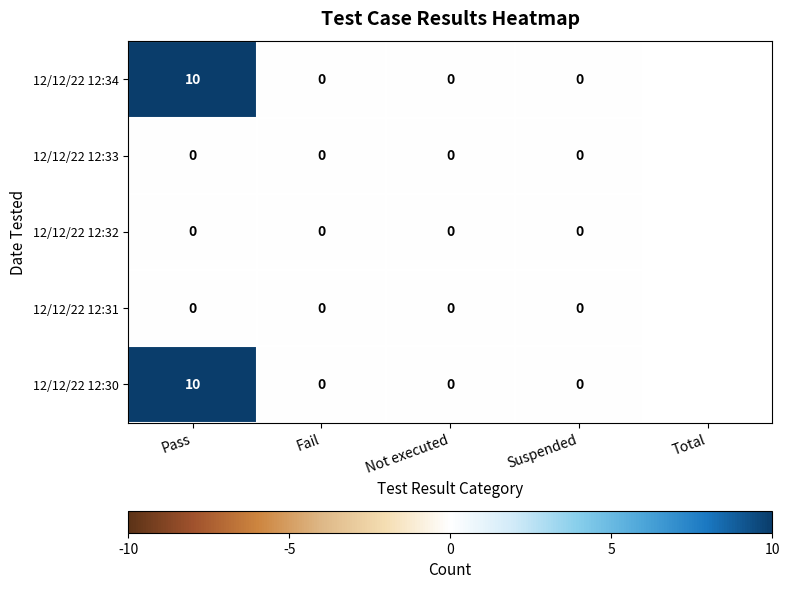

The value of 12/12/22 12:34 at Fail is 5. True or false?

False